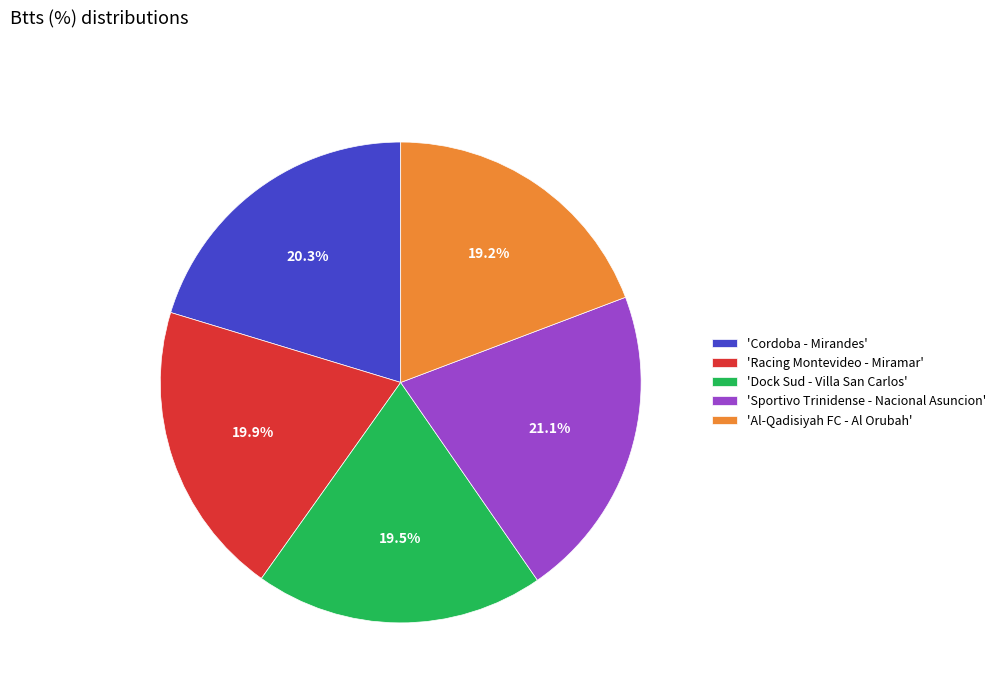

Does 'Dock Sud - Villa San Carlos' account for over 50% of the chart?

No